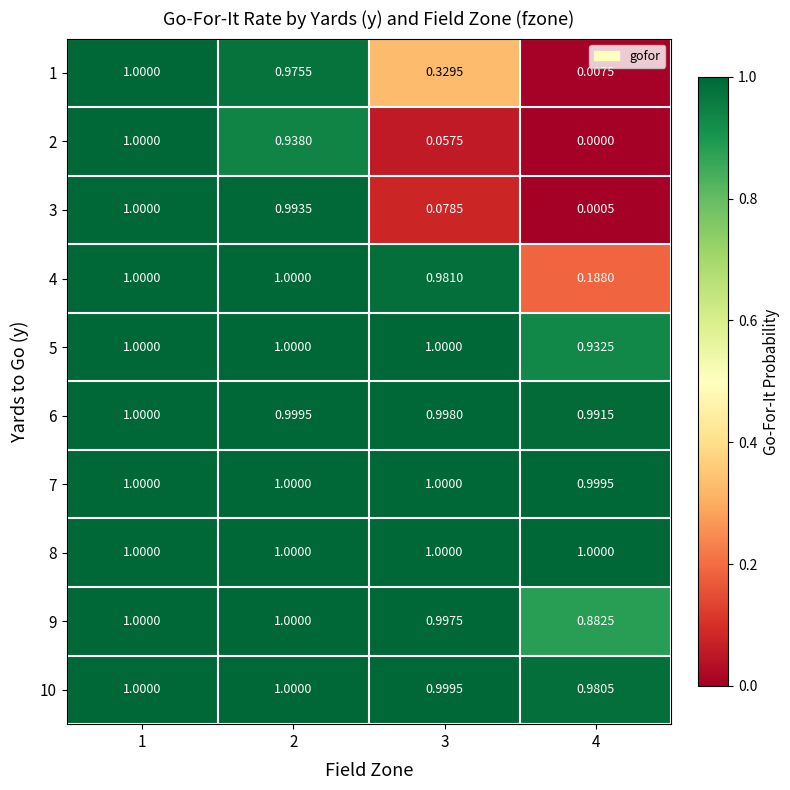

Is the value of 10 at 2 greater than the value of 7 at 4?

Yes